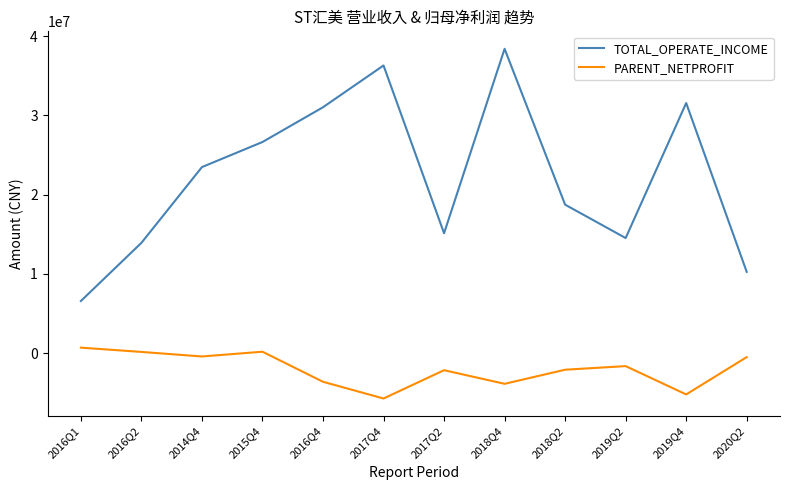

Is the value of PARENT_NETPROFIT at 2018Q4 greater than the value of TOTAL_OPERATE_INCOME at 2019Q2?

No